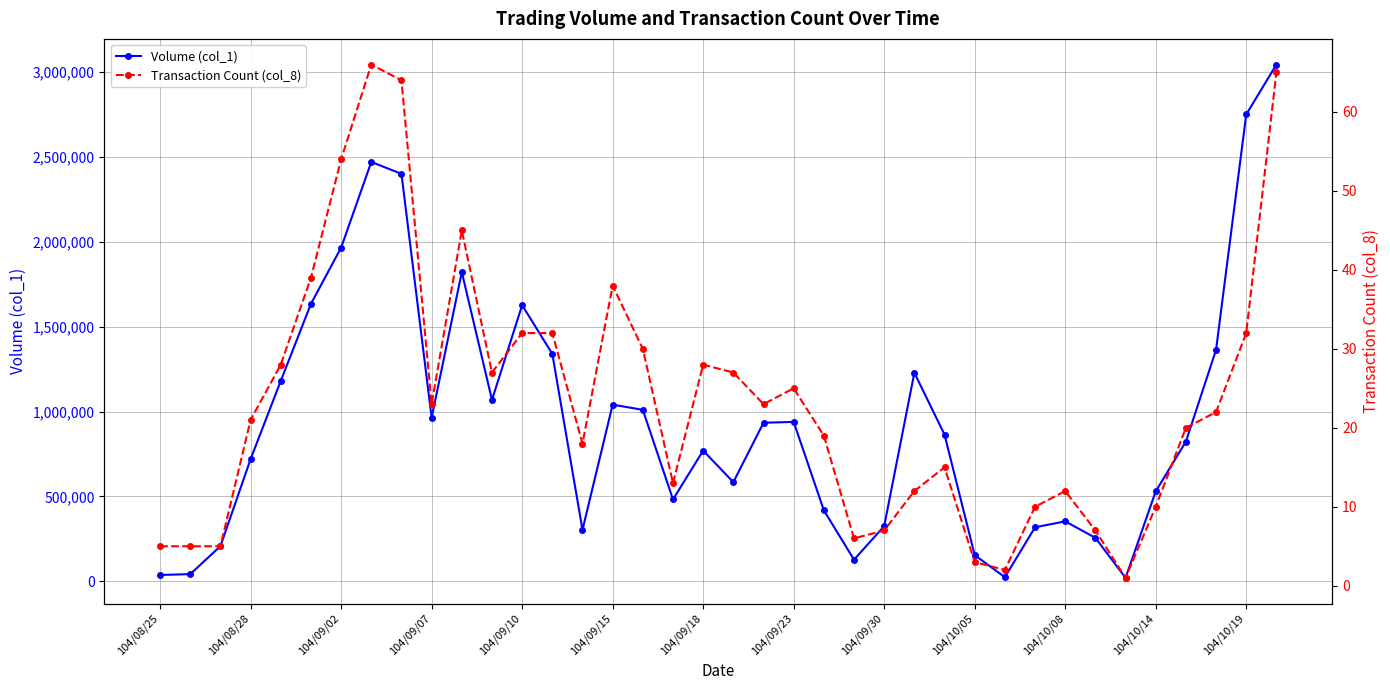

What are all the series names shown in the legend?

Volume (col_1), Transaction Count (col_8)